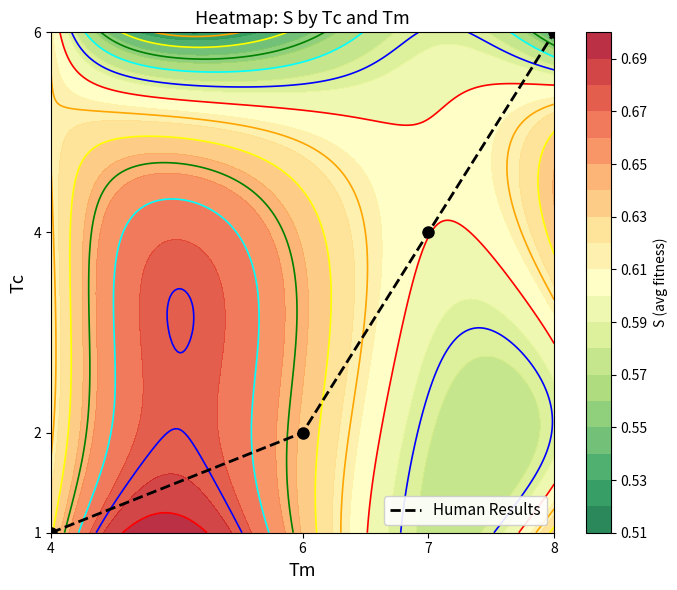

Between 8 and 6, which is larger?

8